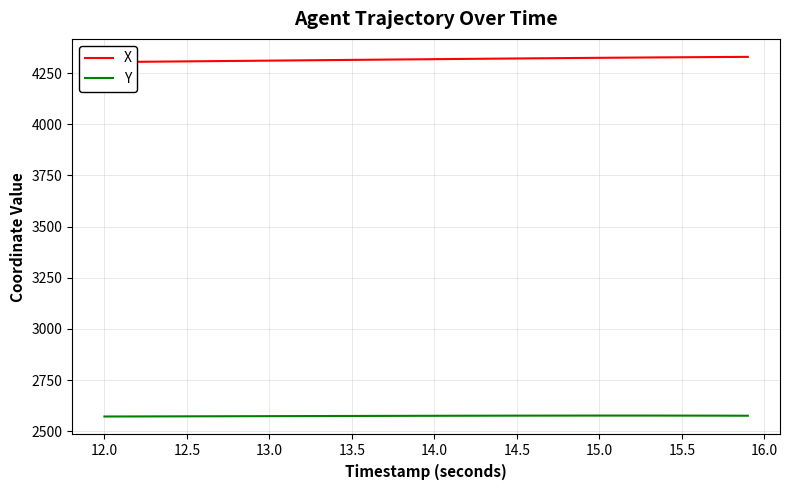

What is the lowest value of the Y series?

2572.3